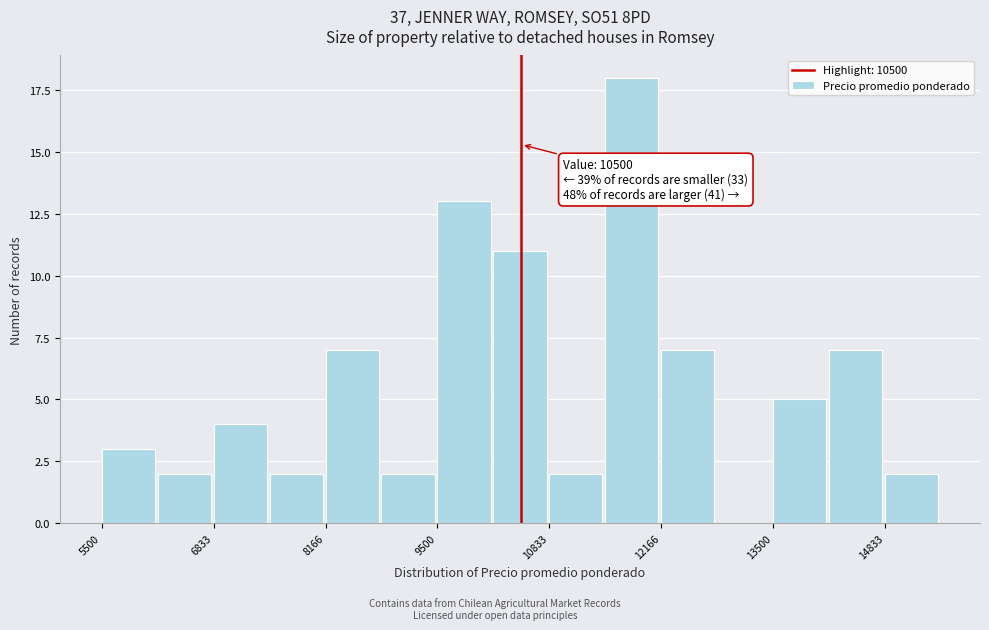

Around what value on the x-axis is the tallest bar? Give the approximate position of its centre, as read against the axis.

11800